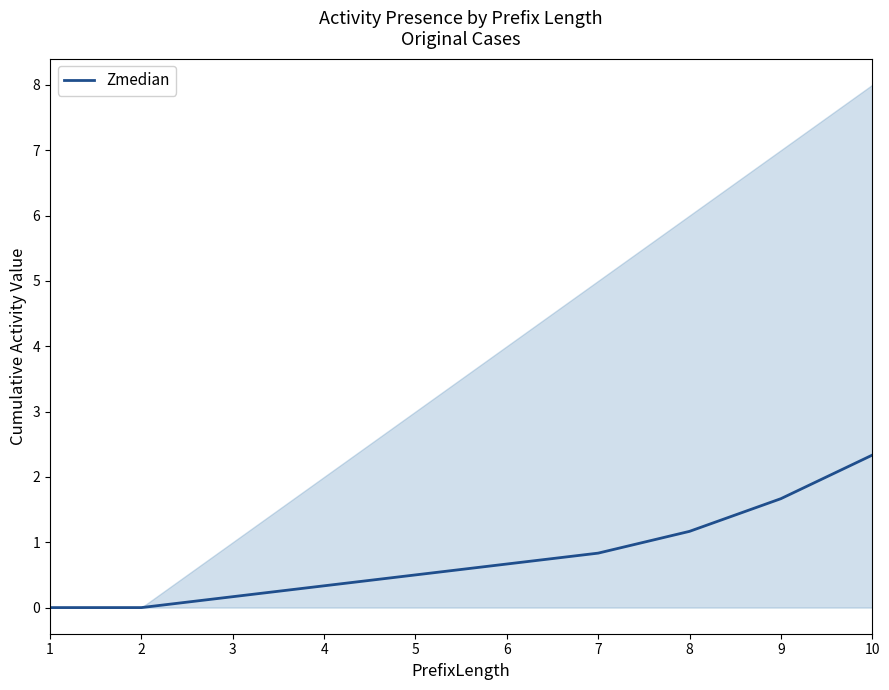

Which category has the highest value across all series?

10